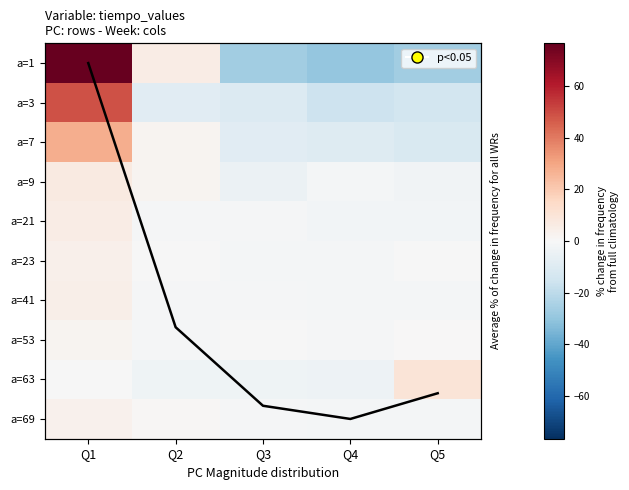

The a=7 series shows -9.8 at Q4. True or false?

True